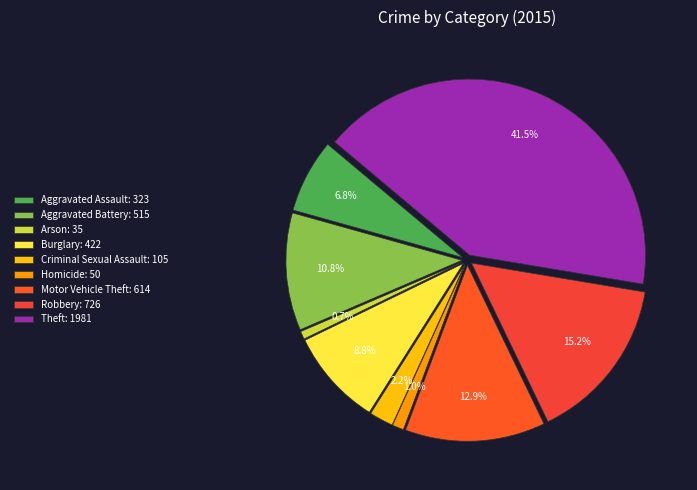

To the nearest percent, what is the average slice percentage?

11%